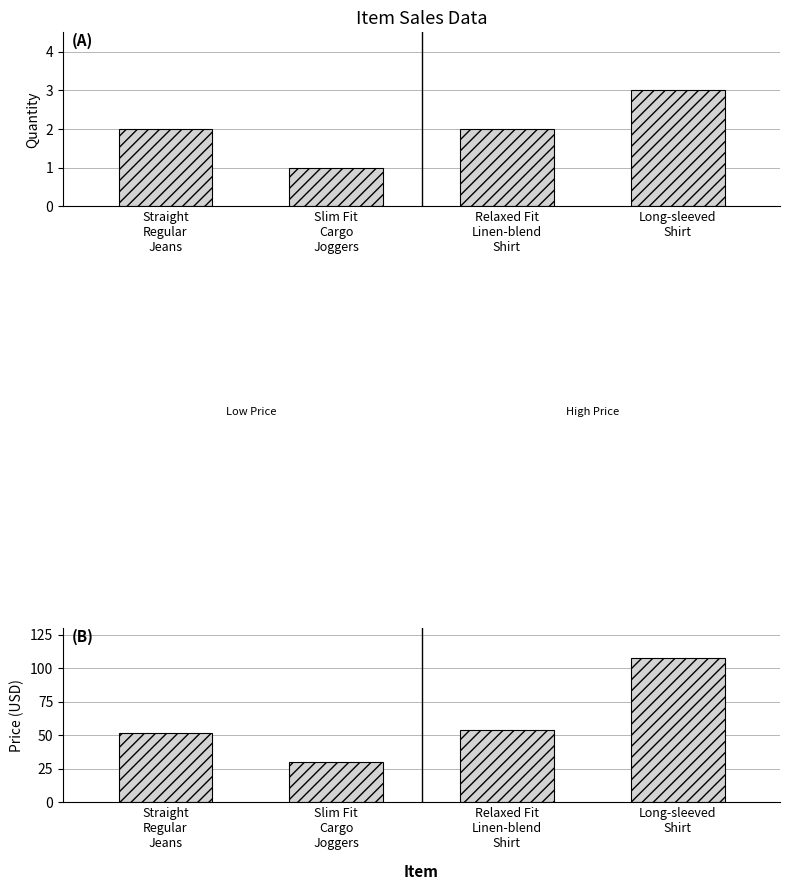

Which series has the largest range (max minus min)?

price